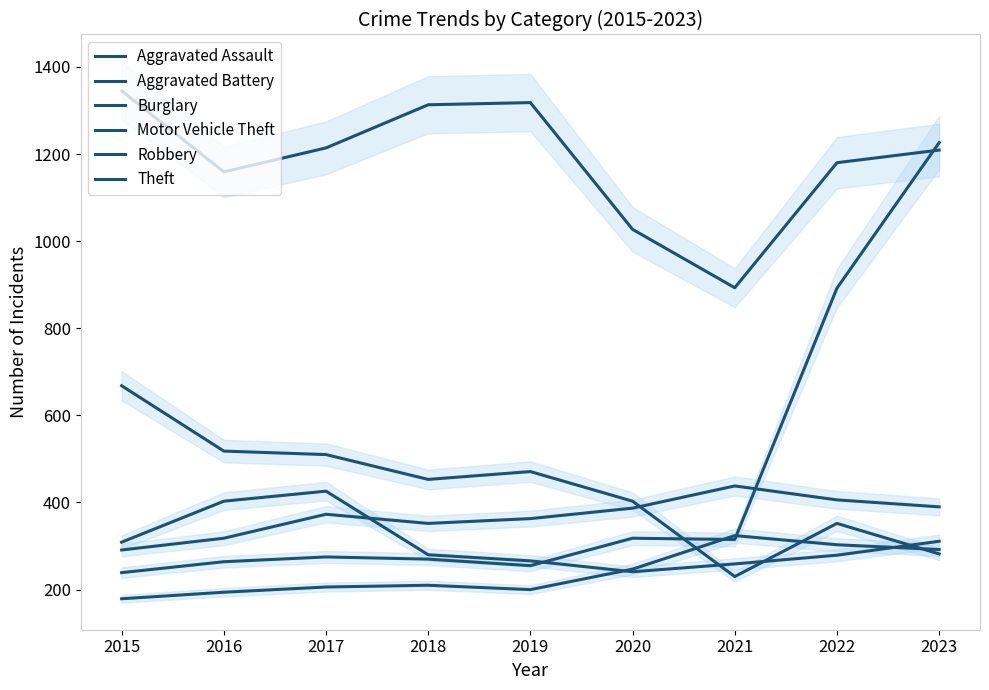

In Robbery, how many points are lower than both neighbors (excluding endpoints)?

1